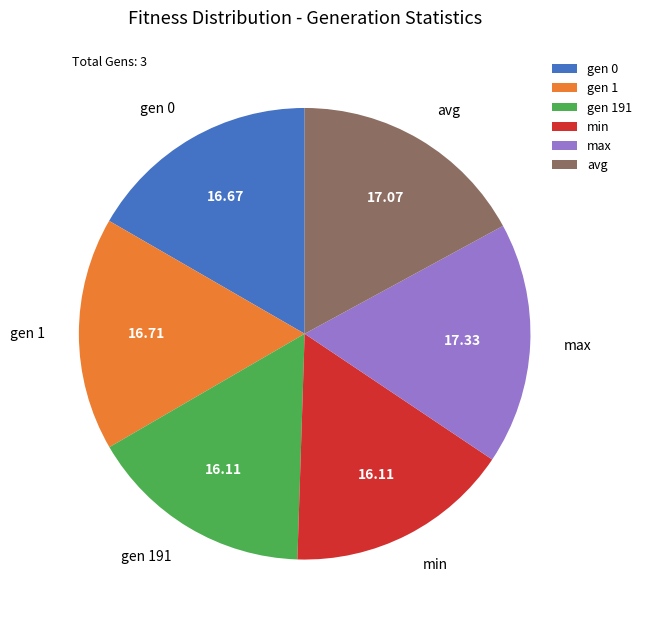

Does any single category account for the majority?

No